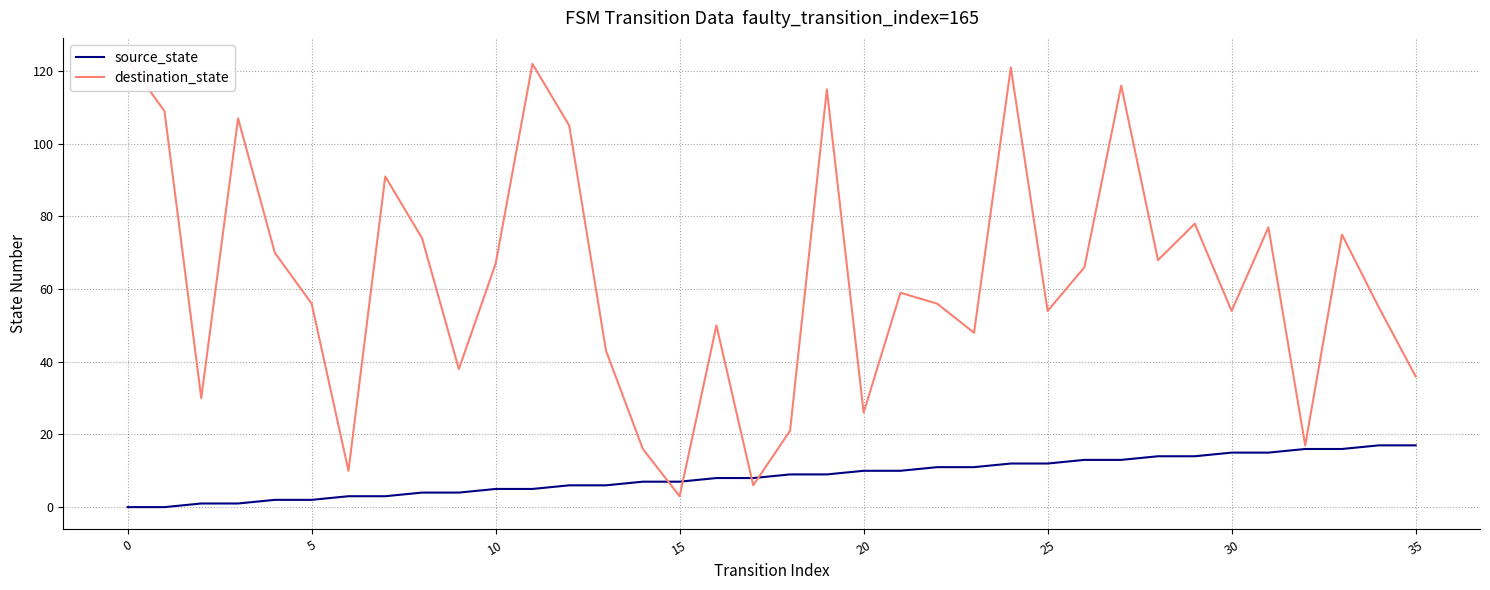

True or false: source_state and destination_state cross at least once.

True